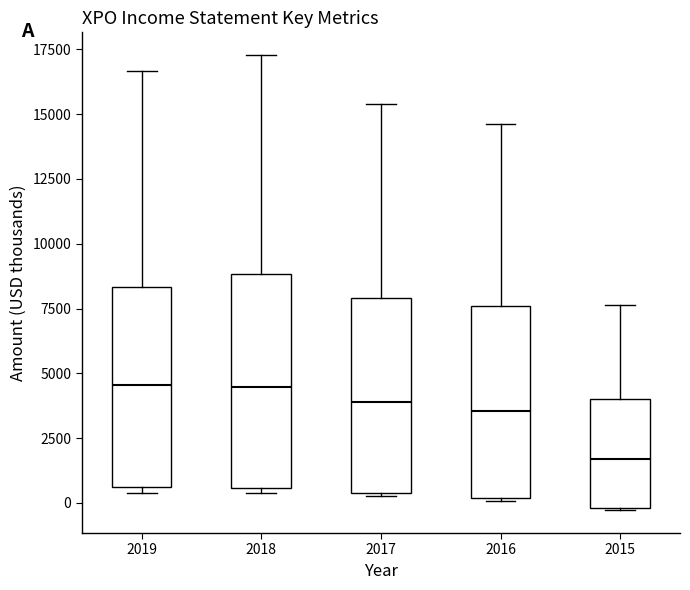

Reading left to right, read every box against the y-axis: the position of its median line, the range the box covers, and the ends of its whiskers. The values are not printed on the chart, so give them approximately, as read against the axis.

2019: median 4500, box 500 to 8500, whiskers 500 (just below the box's lower edge) to 16500
2018: median 4500, box 500 to 9000, whiskers 500 (just below the box's lower edge) to 17500
2017: median 4000, box 500 to 8000, whiskers 500 to 15500
2016: median 3500, box 0 to 7500, whiskers 0 to 14500
2015: median 1500, box 0 to 4000, whiskers -500 to 7500